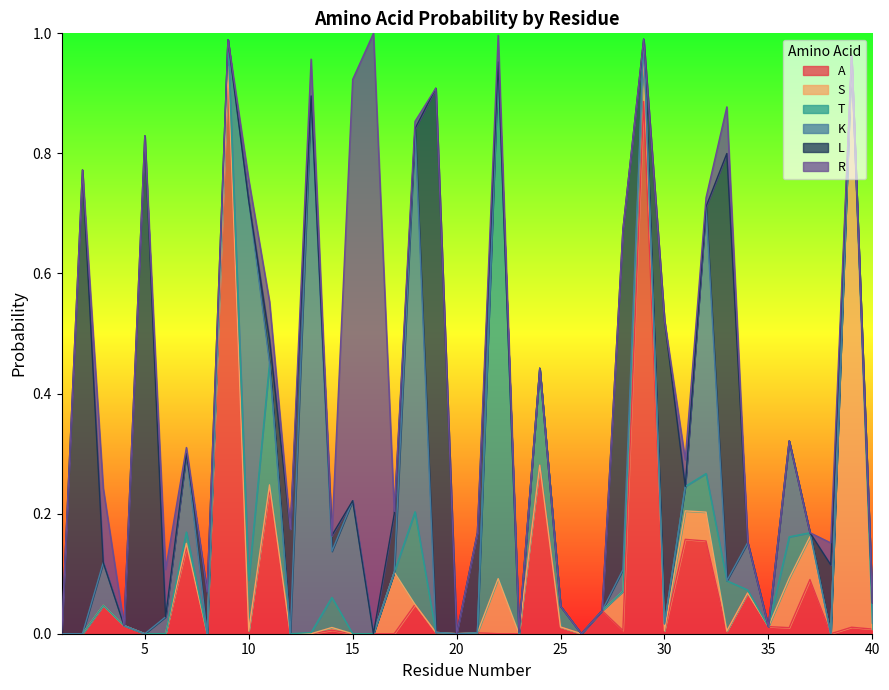

Rank the series by their maximum value, from lowest to highest.

T, K, L, A, S, R